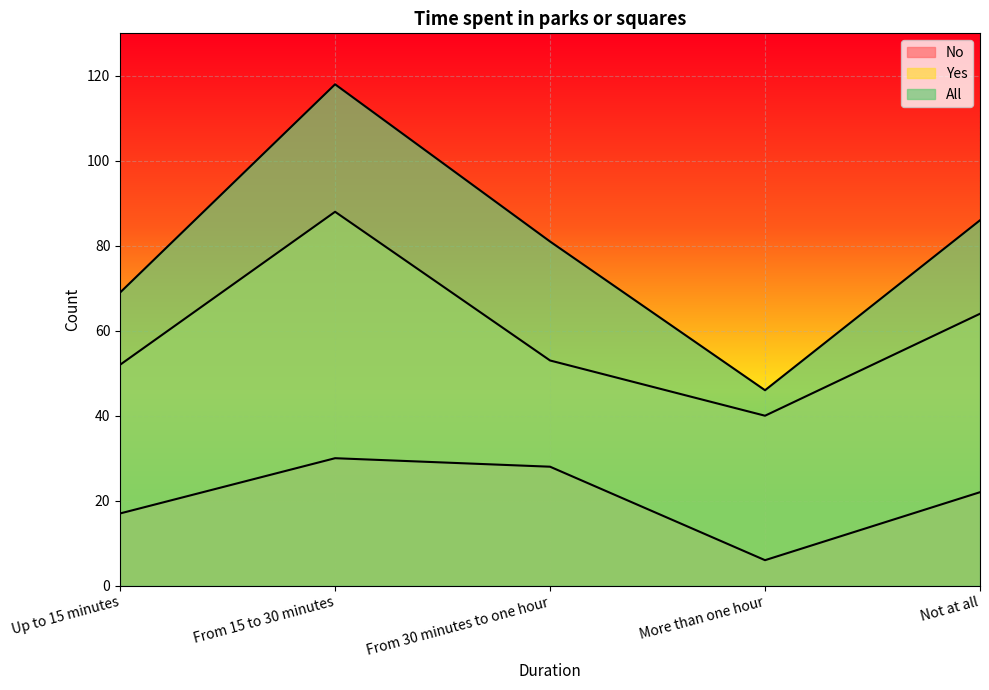

At how many categories does at least one series exceed 107?

1